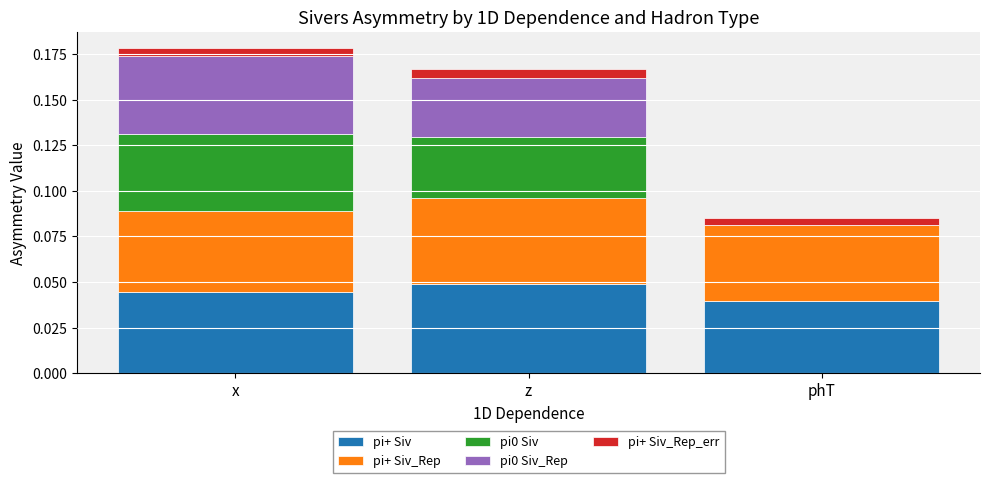

True or false: pi+ Siv has a value of 0.0 at z.

True